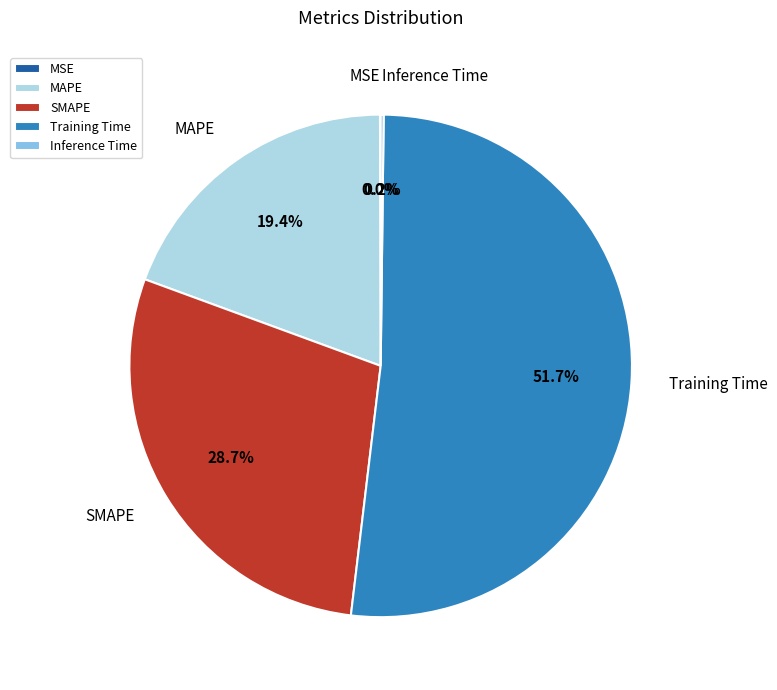

What percentage is NOT represented by SMAPE?

71.3%